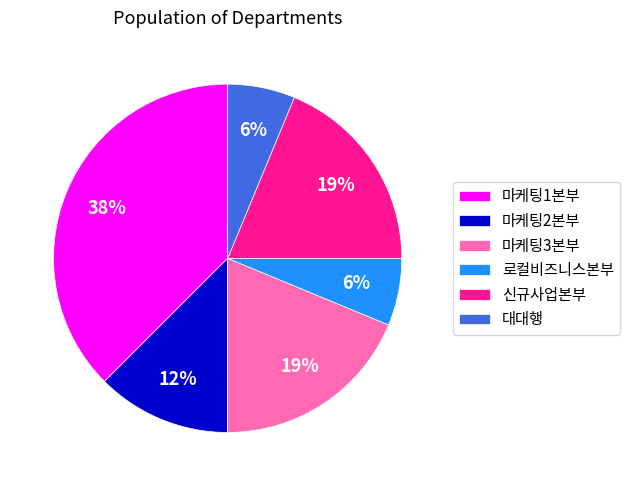

To the nearest percent, what percentage of the pie is 마케팅3본부?

19%